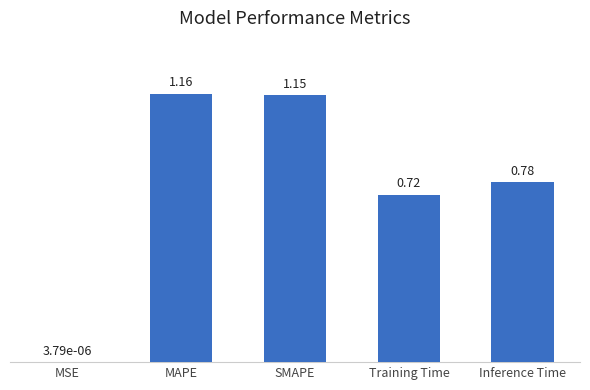

Is it true that the value at Training Time is 1.0?

False